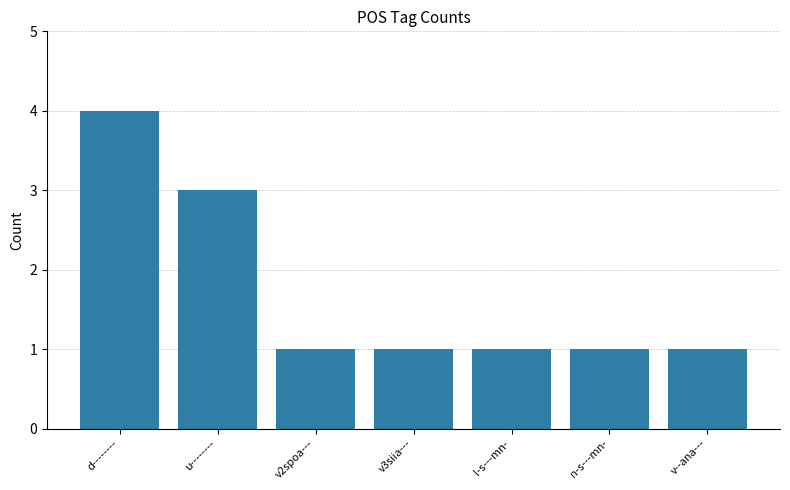

Reading left to right, transcribe all the data shown in this chart.

d--------=4	u--------=3	v2spoa---=1	v3siia---=1	l-s---mn-=1	n-s---mn-=1	v--ana---=1